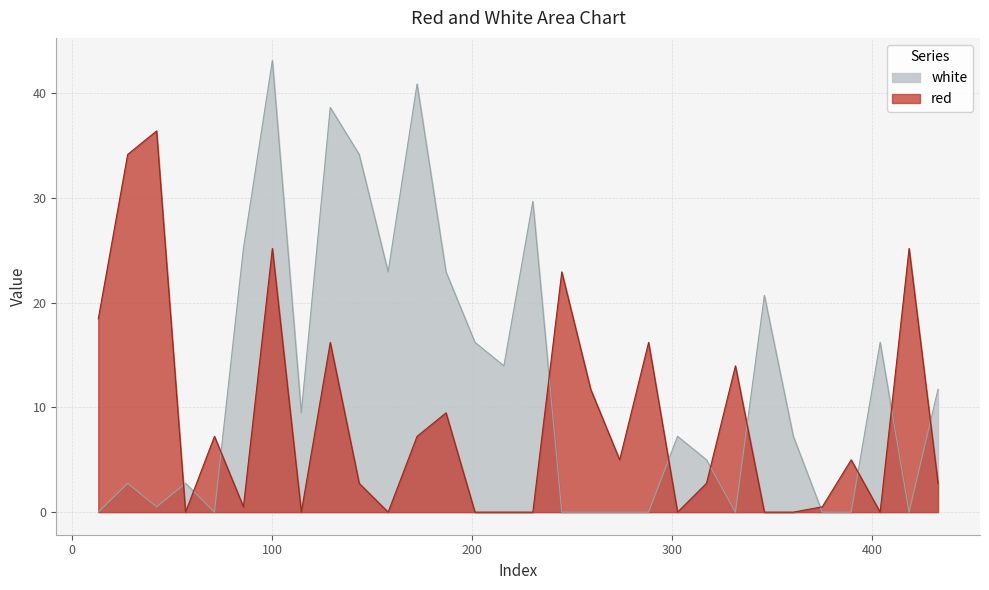

At which category does red reach its first local peak?

42.1665